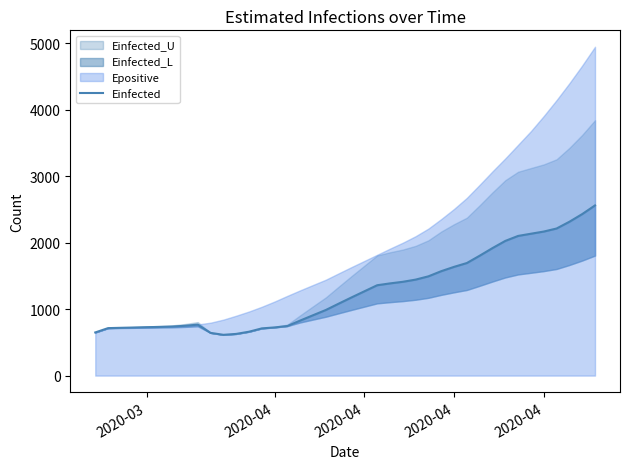

How many interior local valleys (lower than both neighbors) does the data have?

1